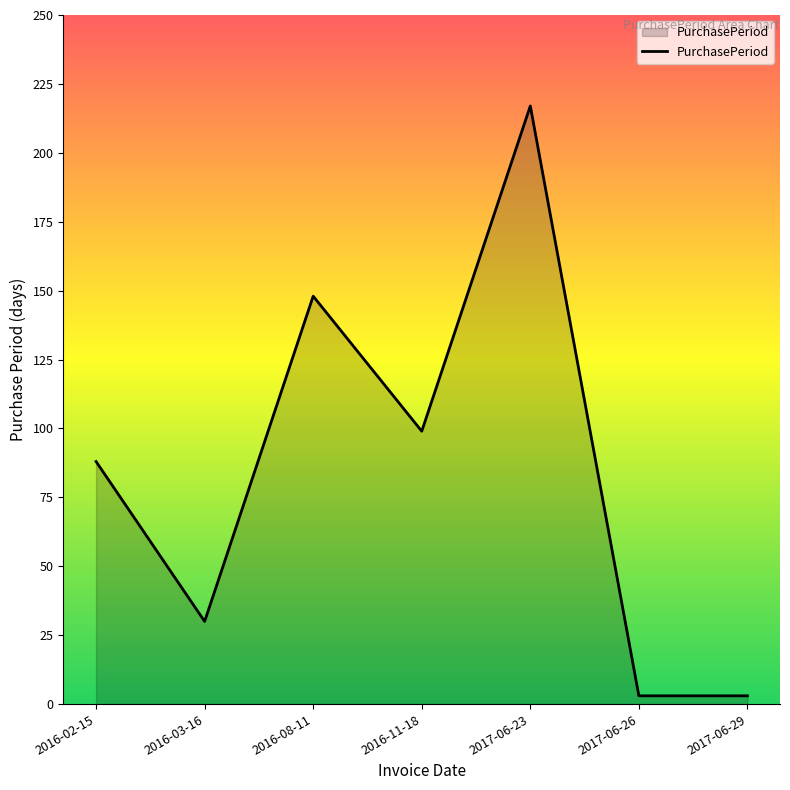

How many lines are shown in the chart?

1